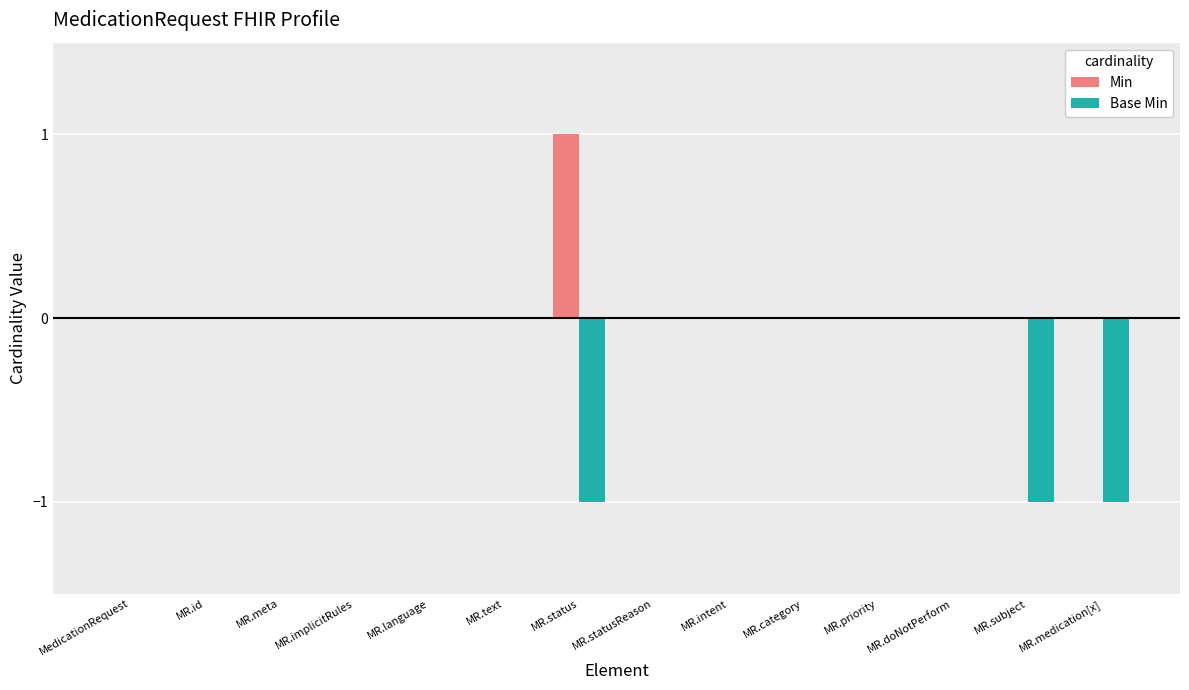

Is the value of Min at MR.medication[x] greater than the value of Base Min at MR.medication[x]?

Yes